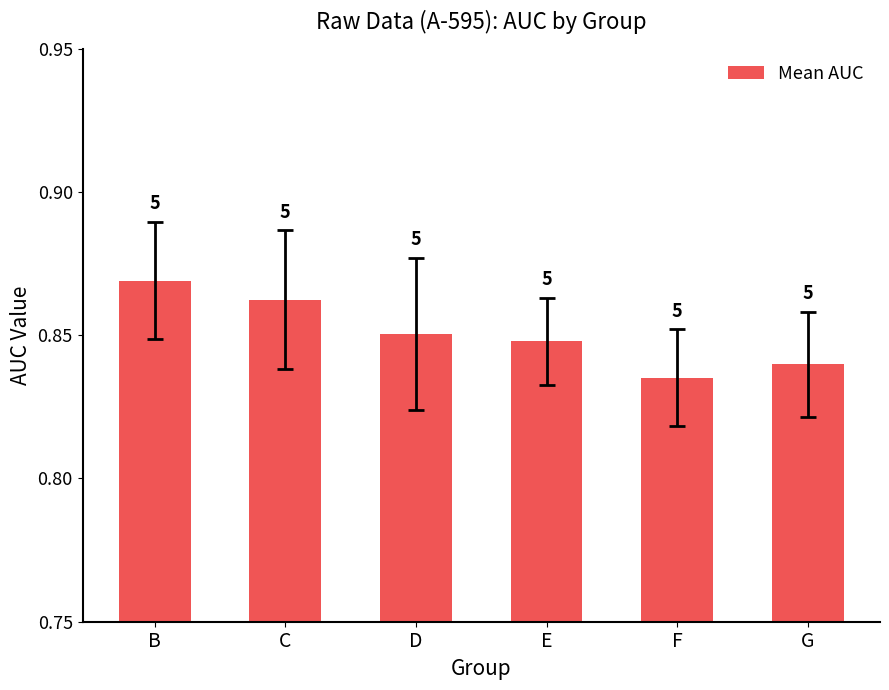

Reading left to right, transcribe all the data shown in this chart.

B=0.9	C=0.9	D=0.9	E=0.8	F=0.8	G=0.8